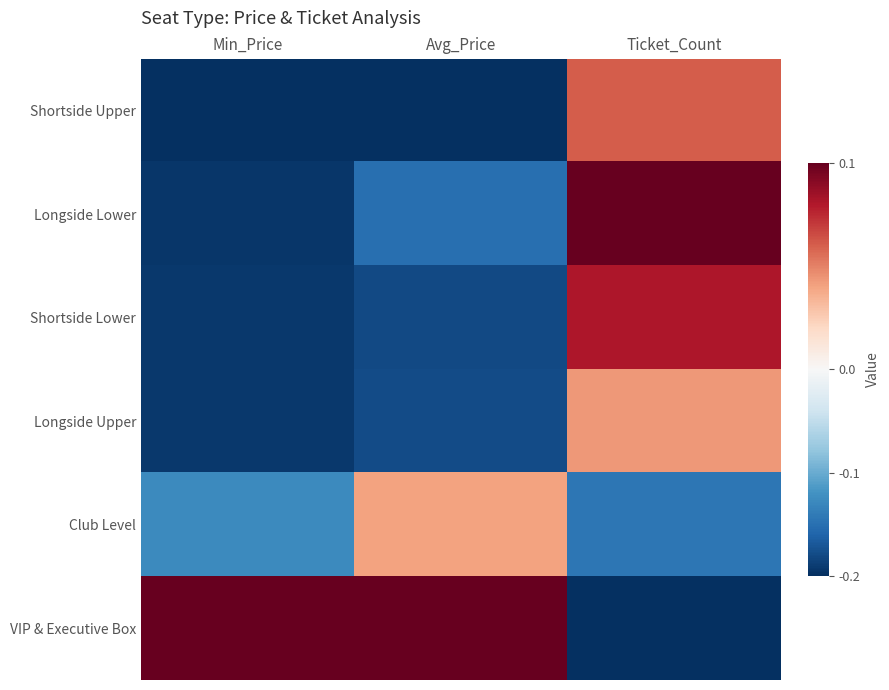

What is the difference between the highest and lowest values at Avg_Price?

0.4